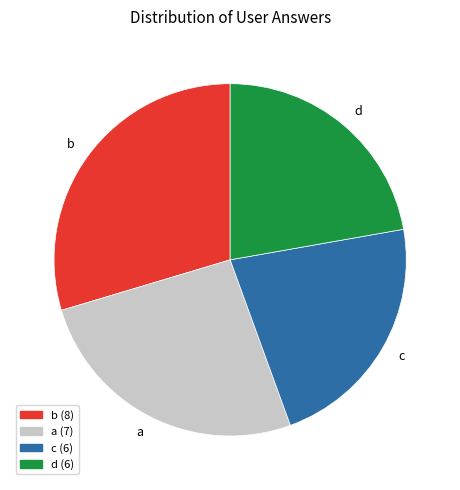

Is there any slice that represents more than half of the pie?

No